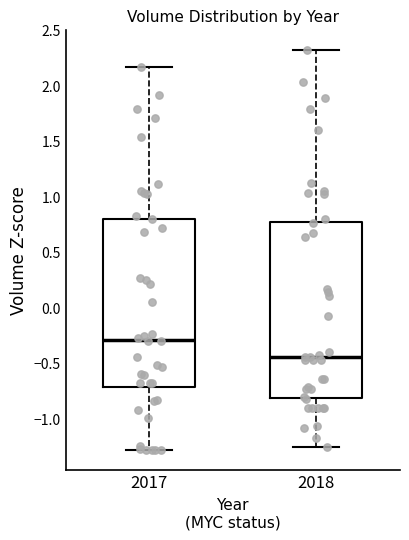

Which box is the tallest, from its lower edge to its upper edge?

2018